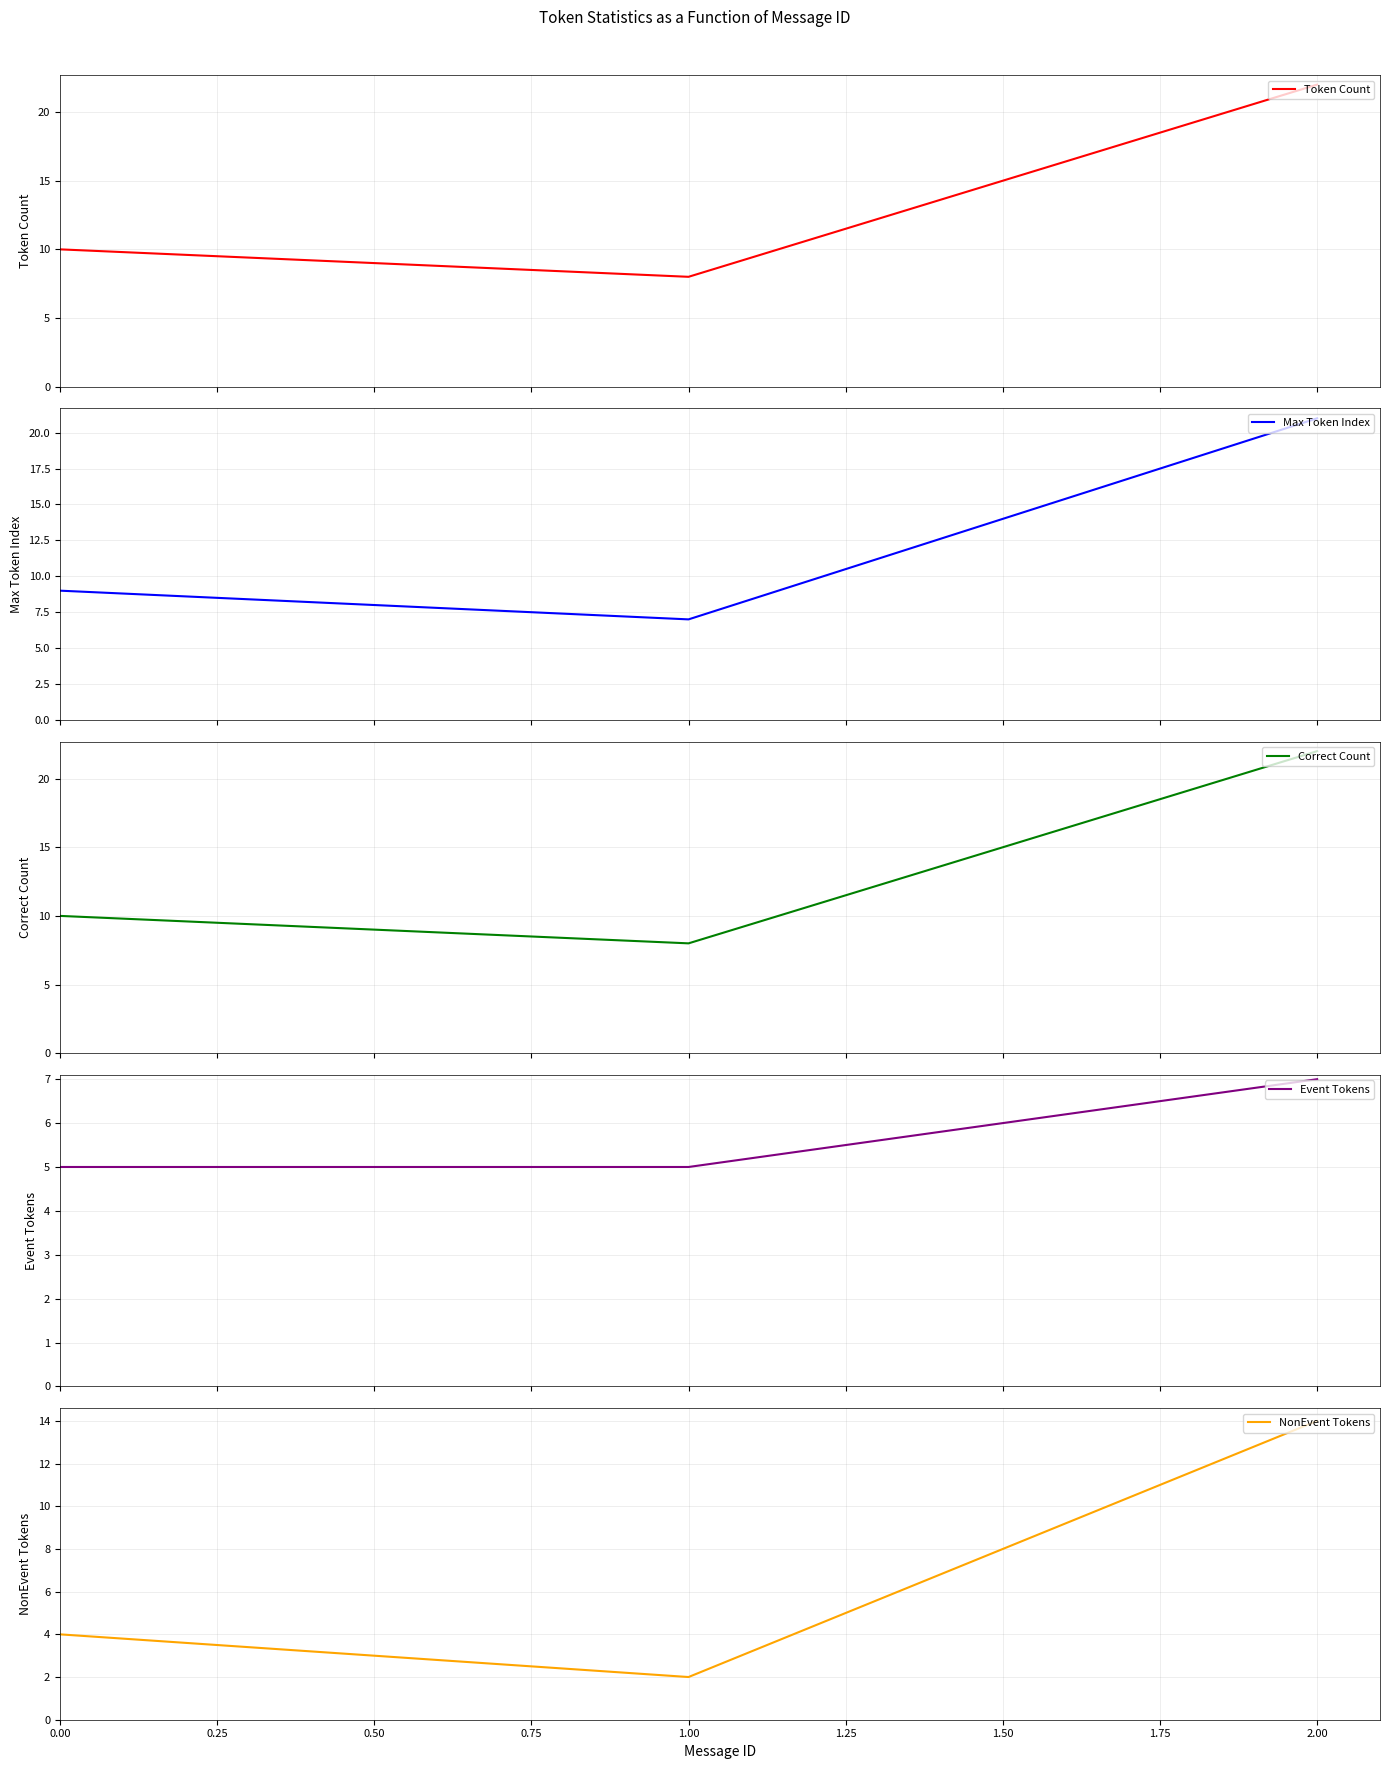

Which category has the lowest value in the NonEvent Tokens series?

1.00